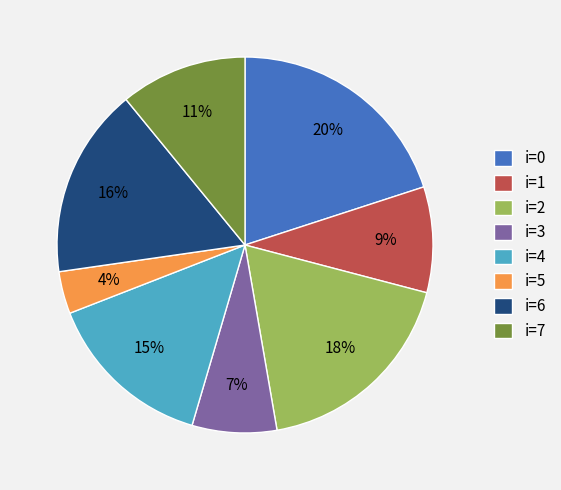

Does any single category account for the majority?

No